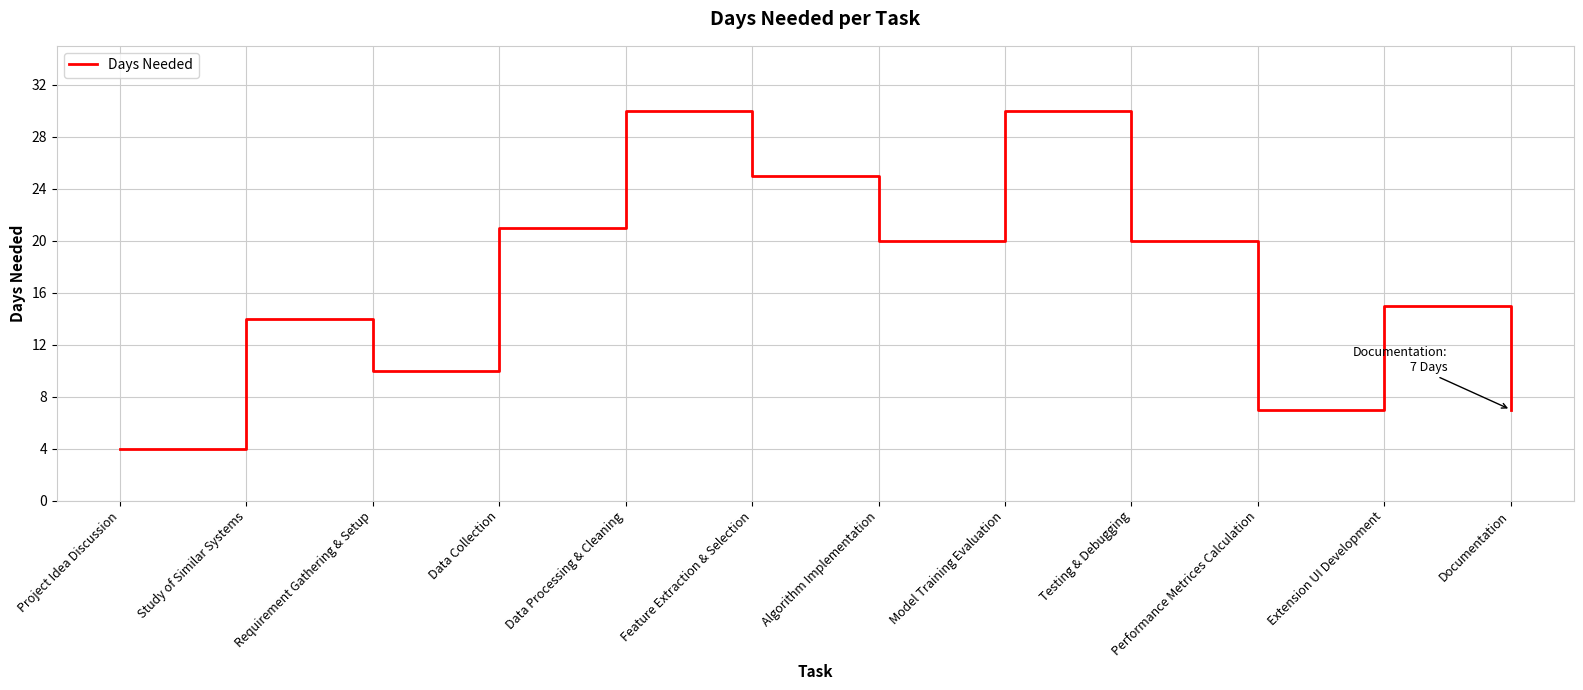

How many interior local valleys (lower than both neighbors) does the data have?

3